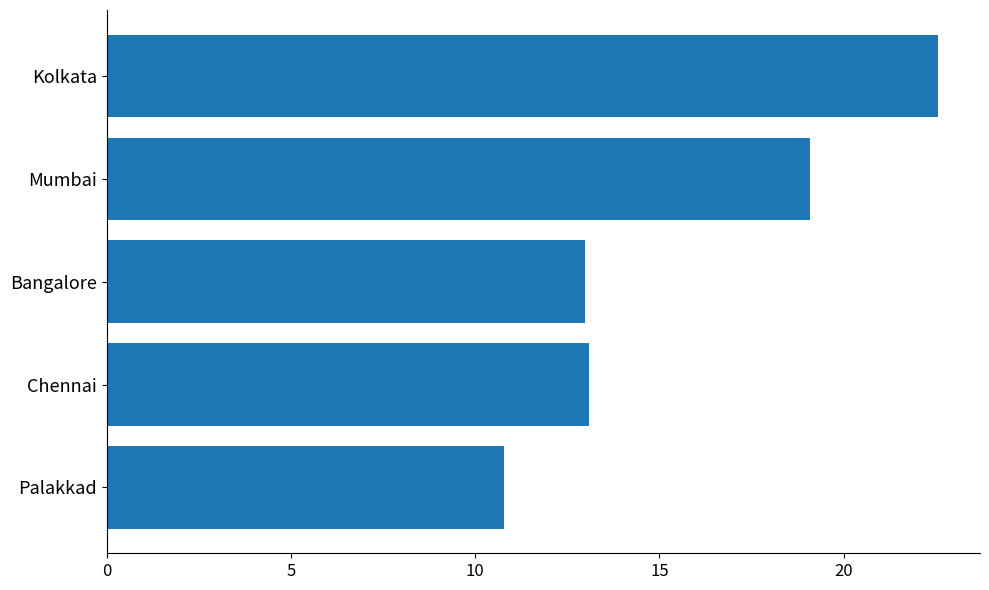

Reading bottom to top, transcribe all the data shown in this chart.

Palakkad=10.8	Chennai=13.1	Bangalore=13.0	Mumbai=19.1	Kolkata=22.6